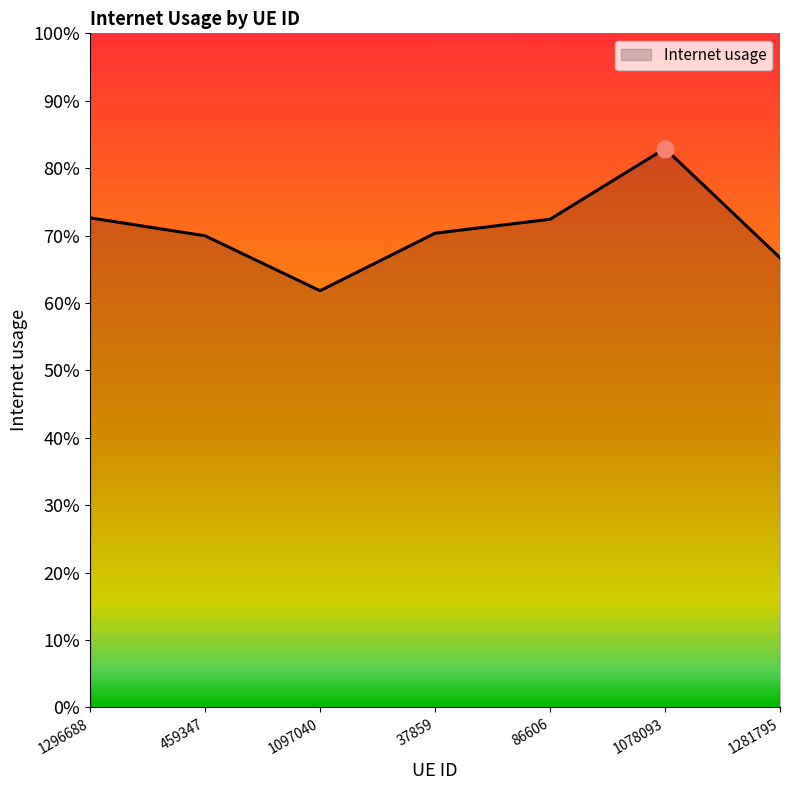

What is the label of the 1st point from the left?

1296688